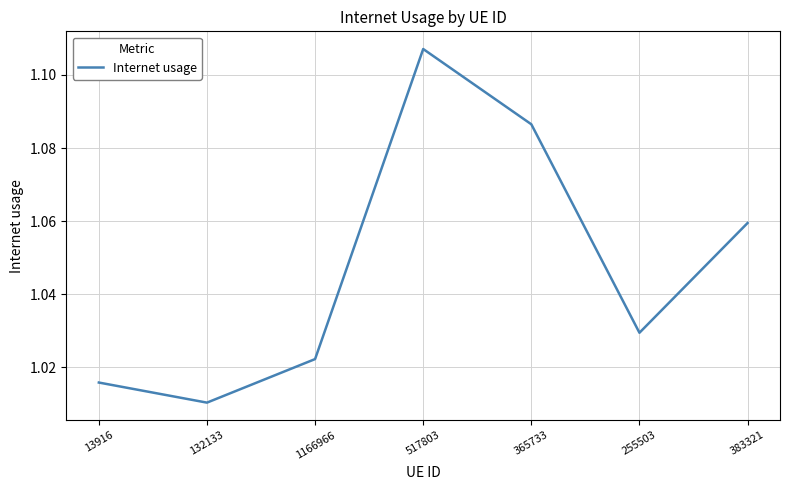

At which label is the value closest to 1?

132133